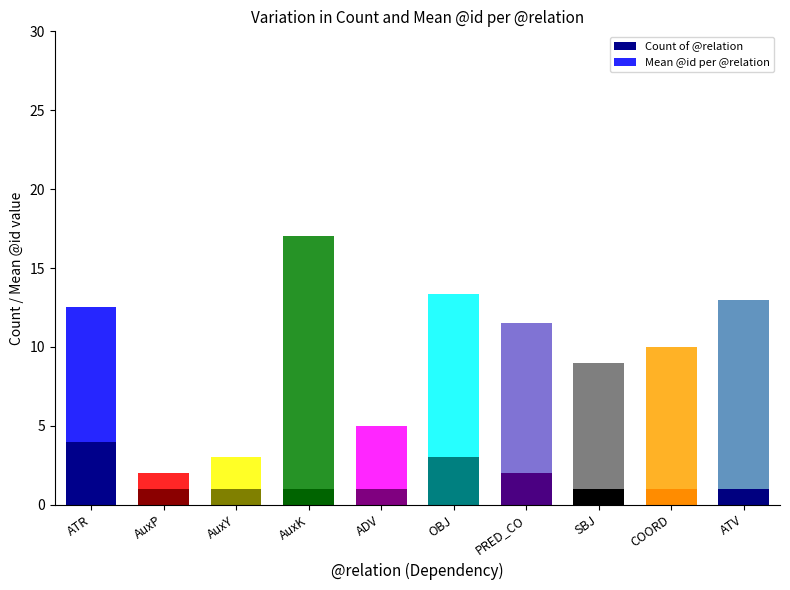

At which category is the sum across all series the highest?

AuxK